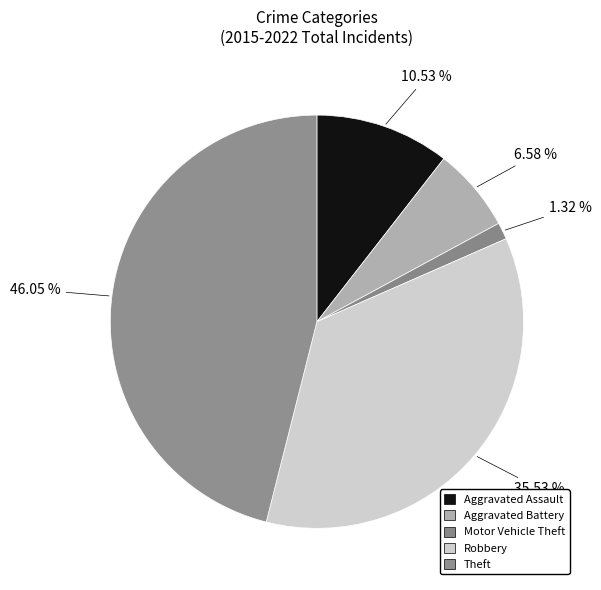

What percentage is the Aggravated Battery slice, to the nearest percent?

7%